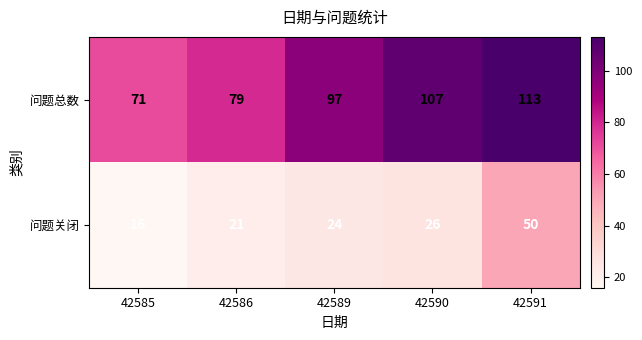

What is the difference between the highest and lowest values at 42585?

55